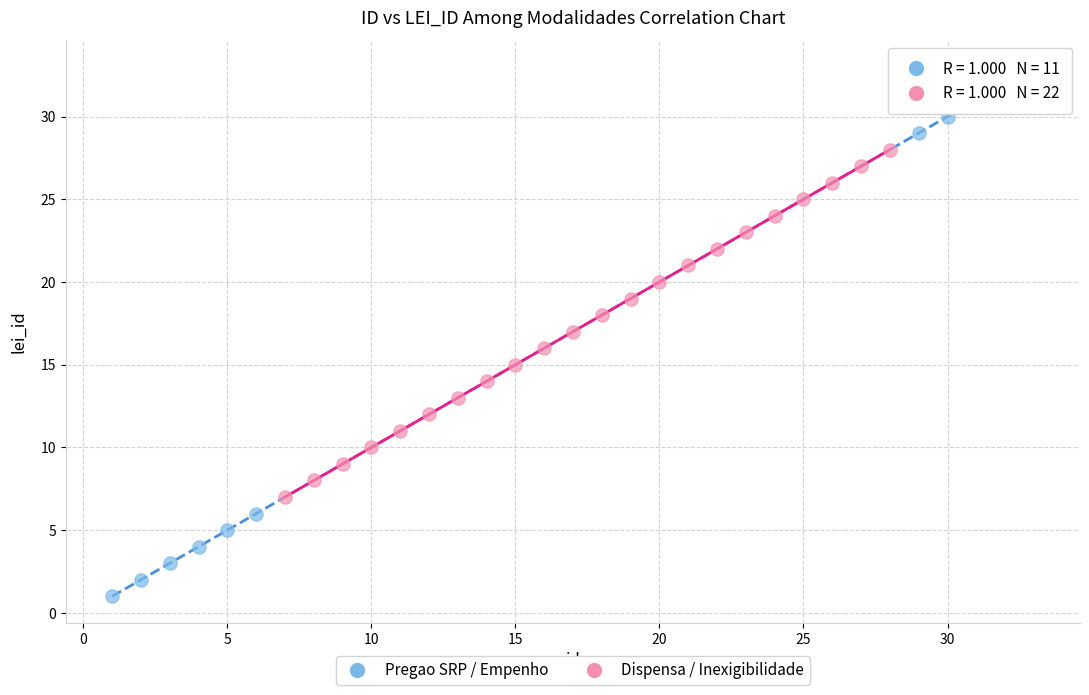

Which series contains the highest Y value?

Pregao SRP / Empenho